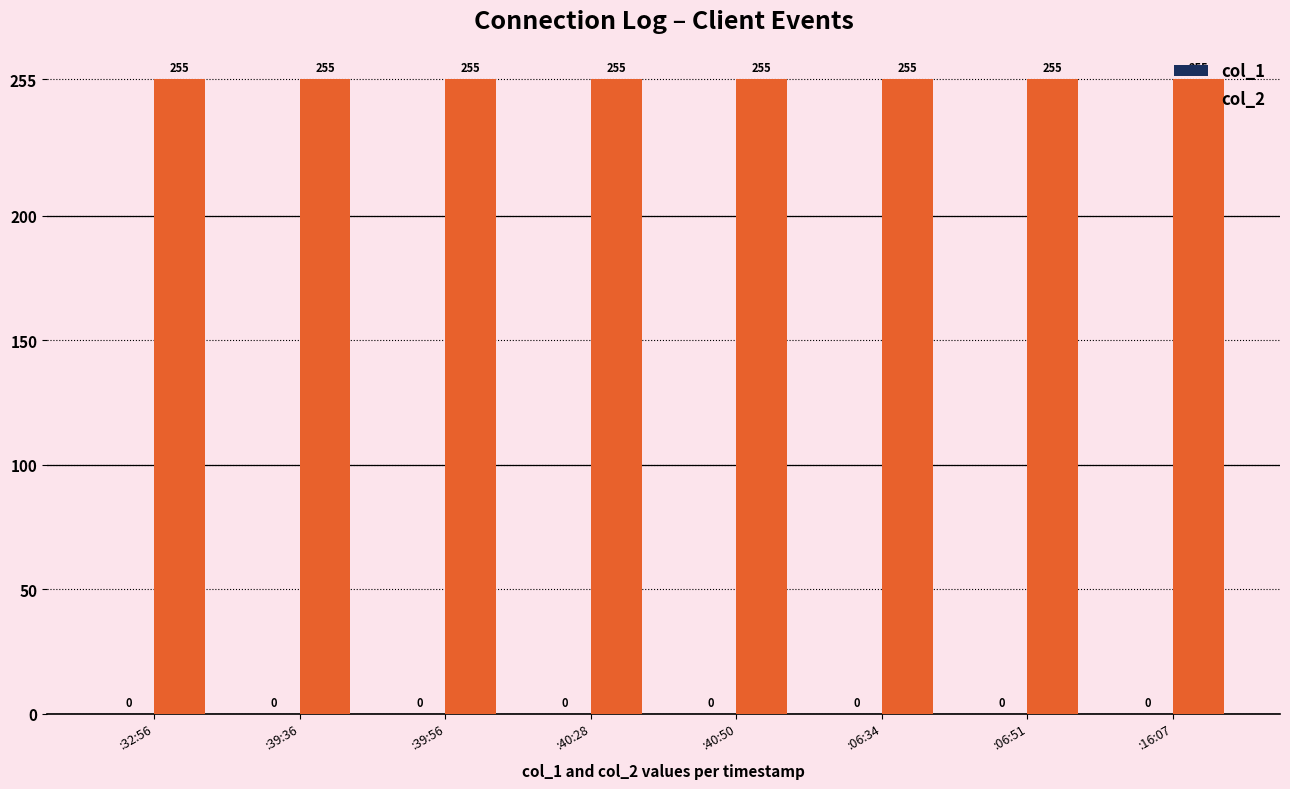

At which category does the chart reach its minimum across all series?

:32:56